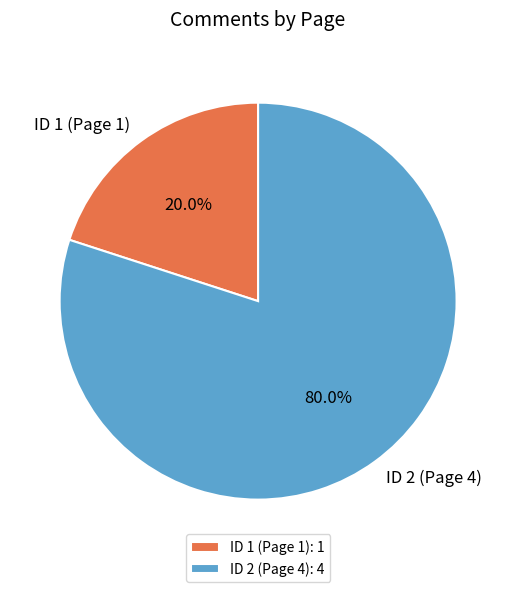

Between ID 2 (Page 4) and ID 1 (Page 1), which is larger?

ID 2 (Page 4)